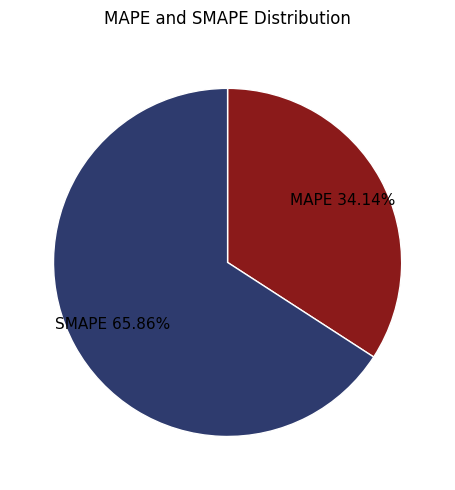

What percentage is the MAPE slice, to the nearest percent?

34%